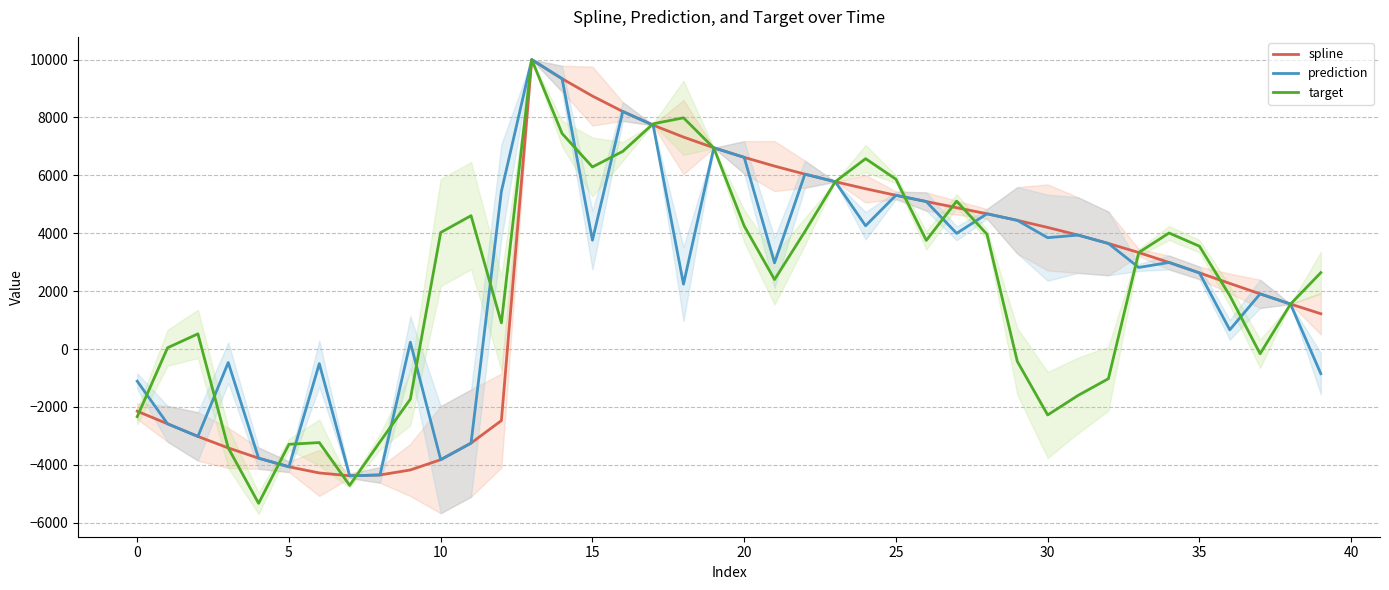

Count the number of categories in the chart.

40